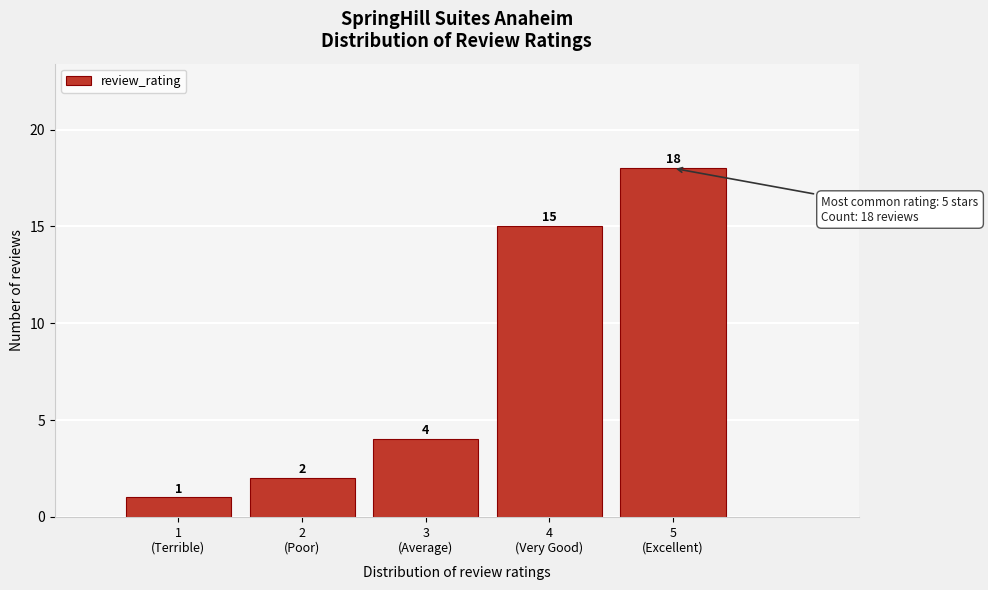

Reading left to right, extract all data points from this chart.

1	2	4	15	18